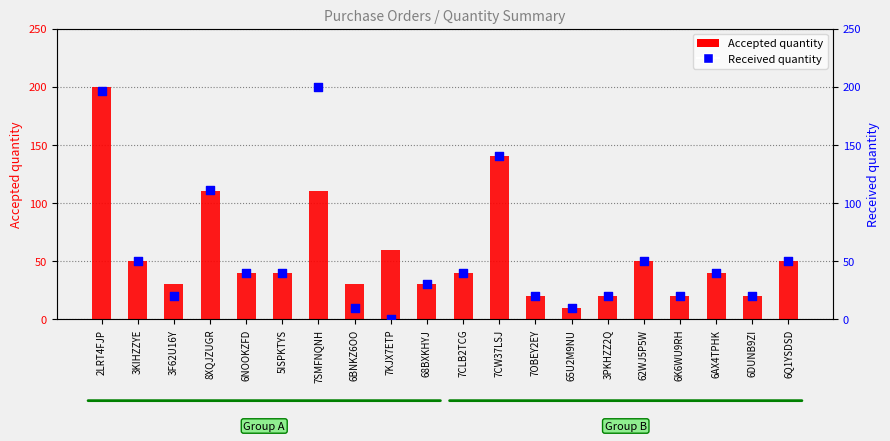

Which series has the largest Y range (max minus min)?

Received quantity